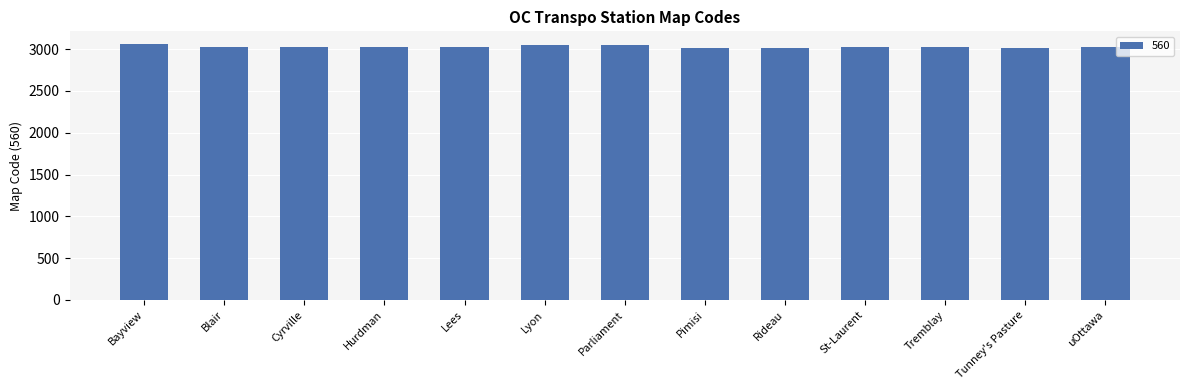

Where does the data first go above 3024?

Bayview